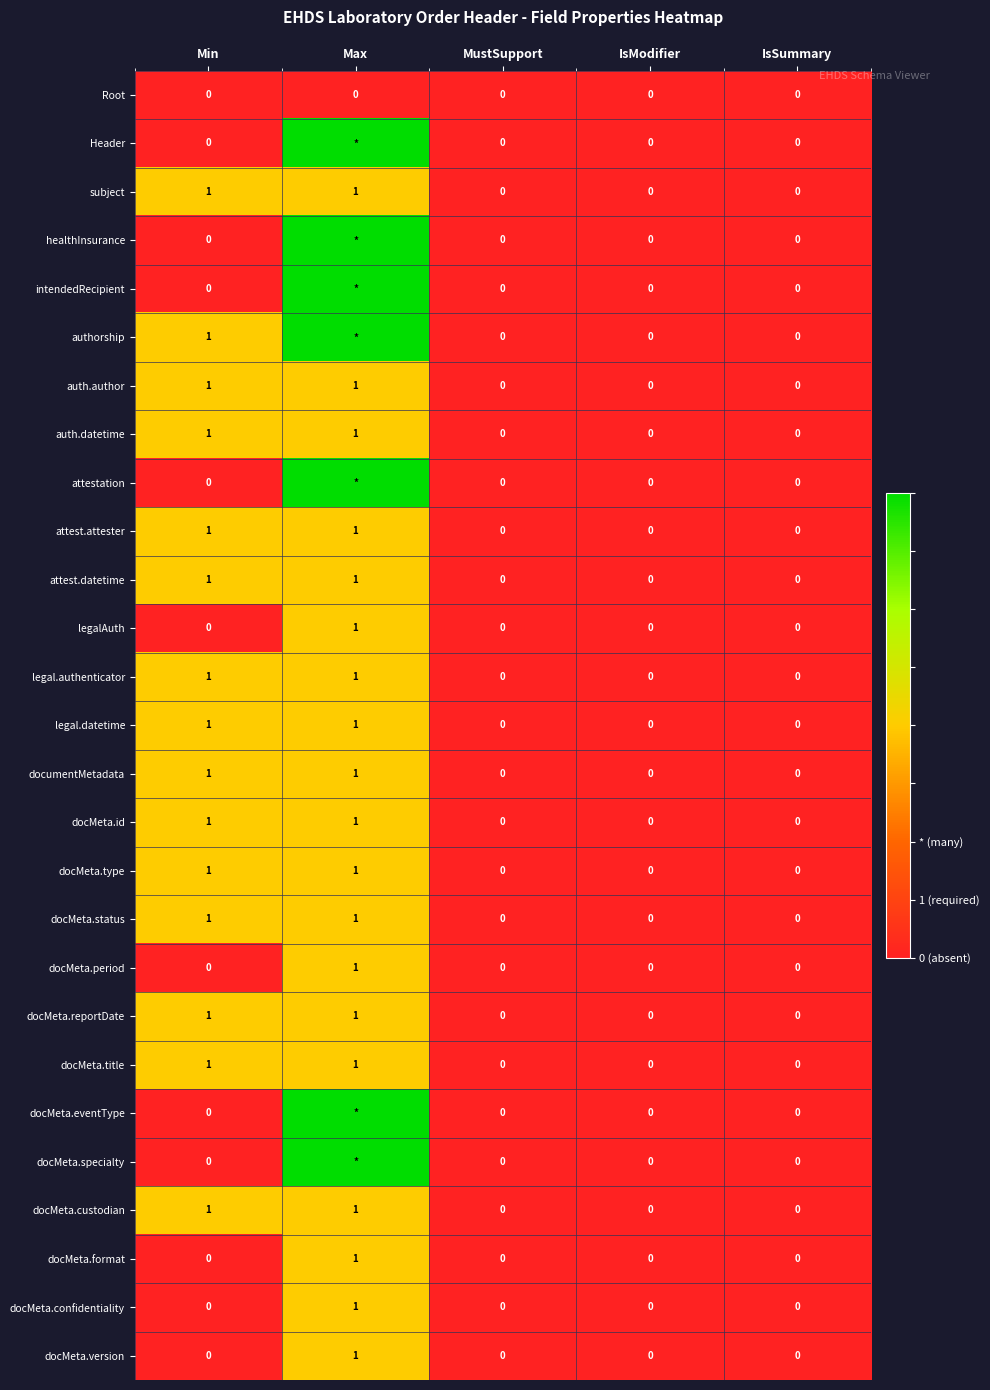

Is the value of auth.datetime at Min greater than the value of docMeta.eventType at IsSummary?

Yes